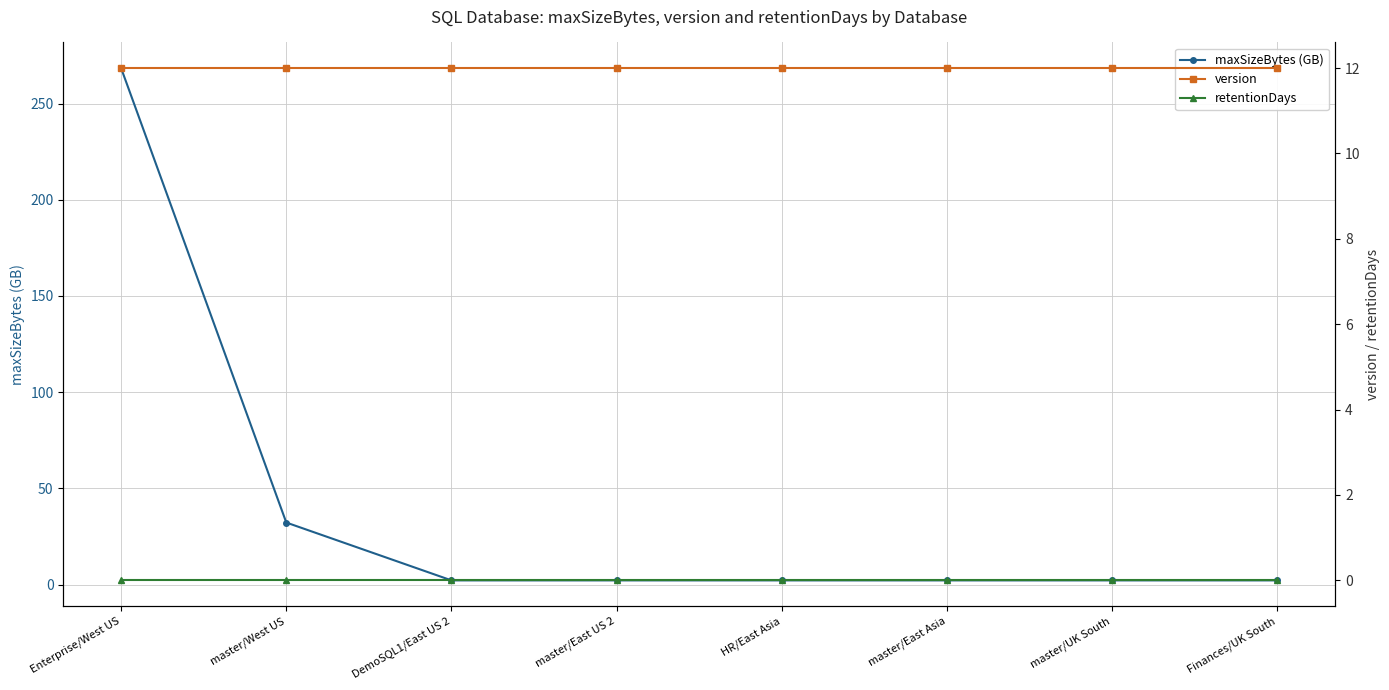

Is it true that retentionDays equals 0.0 at HR/East Asia?

True